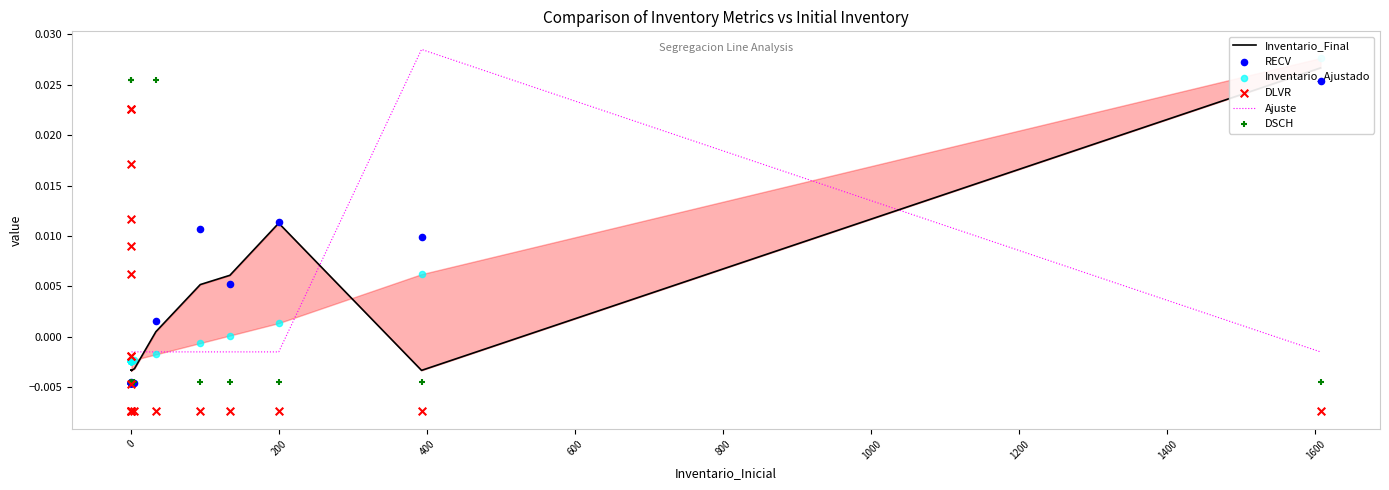

Which series contains the highest Y value?

Ajuste